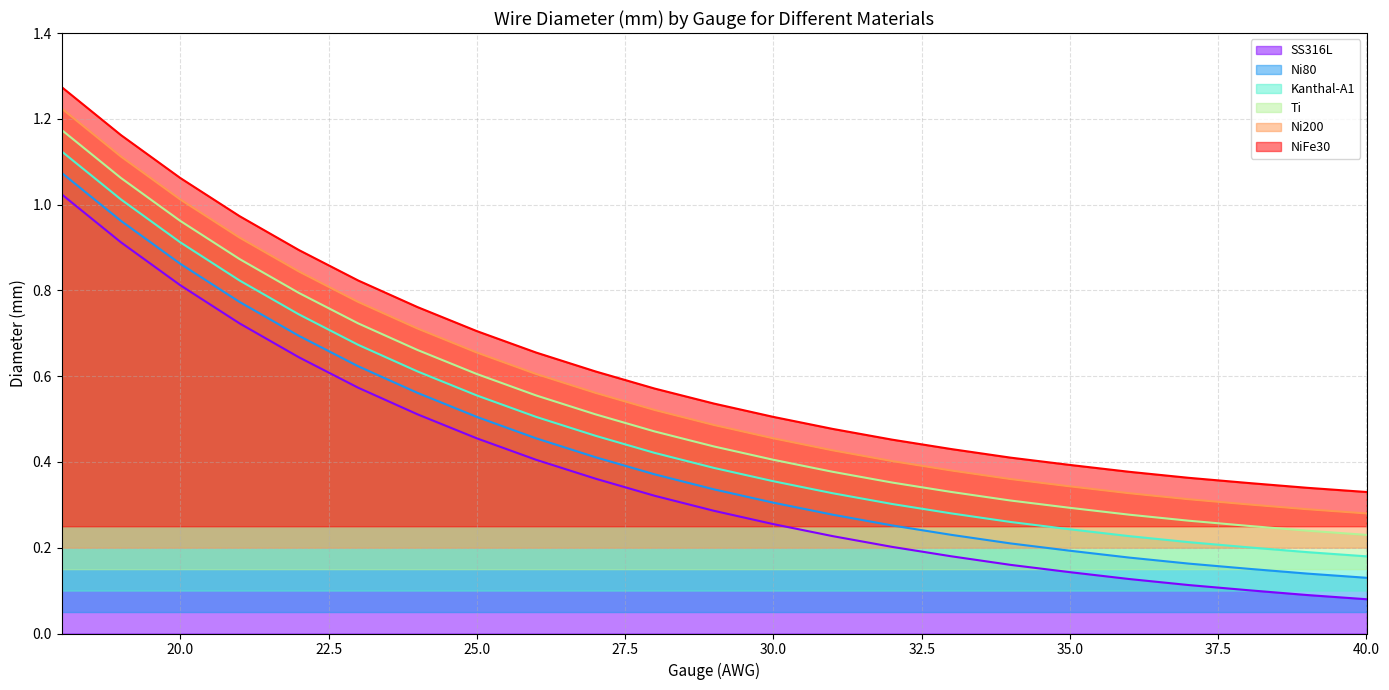

Which label corresponds to the largest value in the chart?

18